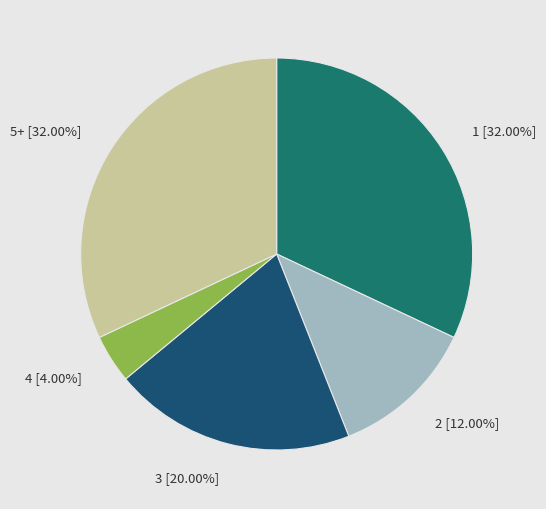

Count the number of slices in the pie.

5